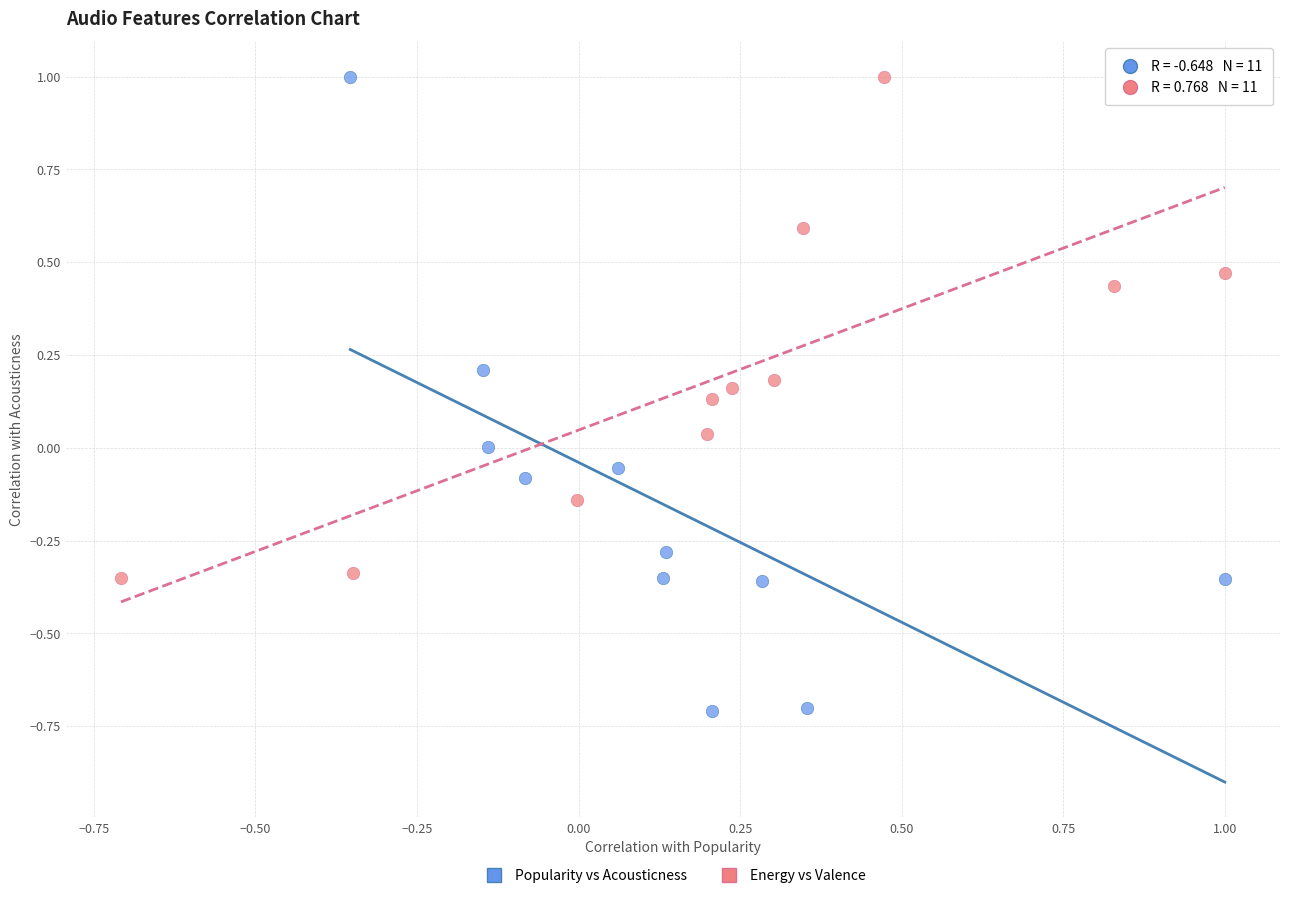

Which series has the largest Y range (max minus min)?

Popularity vs Acousticness